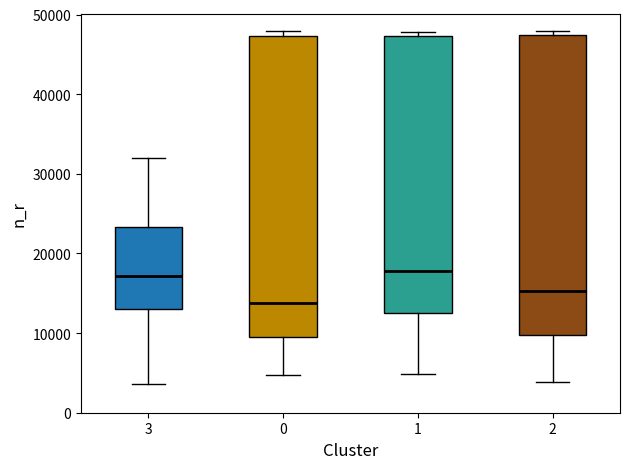

Reading left to right, read every box against the y-axis: the position of its median line, the range the box covers, and the ends of its whiskers. The values are not printed on the chart, so give them approximately, as read against the axis.

3: median 17000, box 13000 to 23000, whiskers 4000 to 32000
0: median 14000, box 10000 to 47000, whiskers 5000 to 48000
1: median 18000, box 13000 to 47000, whiskers 5000 to 48000
2: median 15000, box 10000 to 47000, whiskers 4000 to 48000